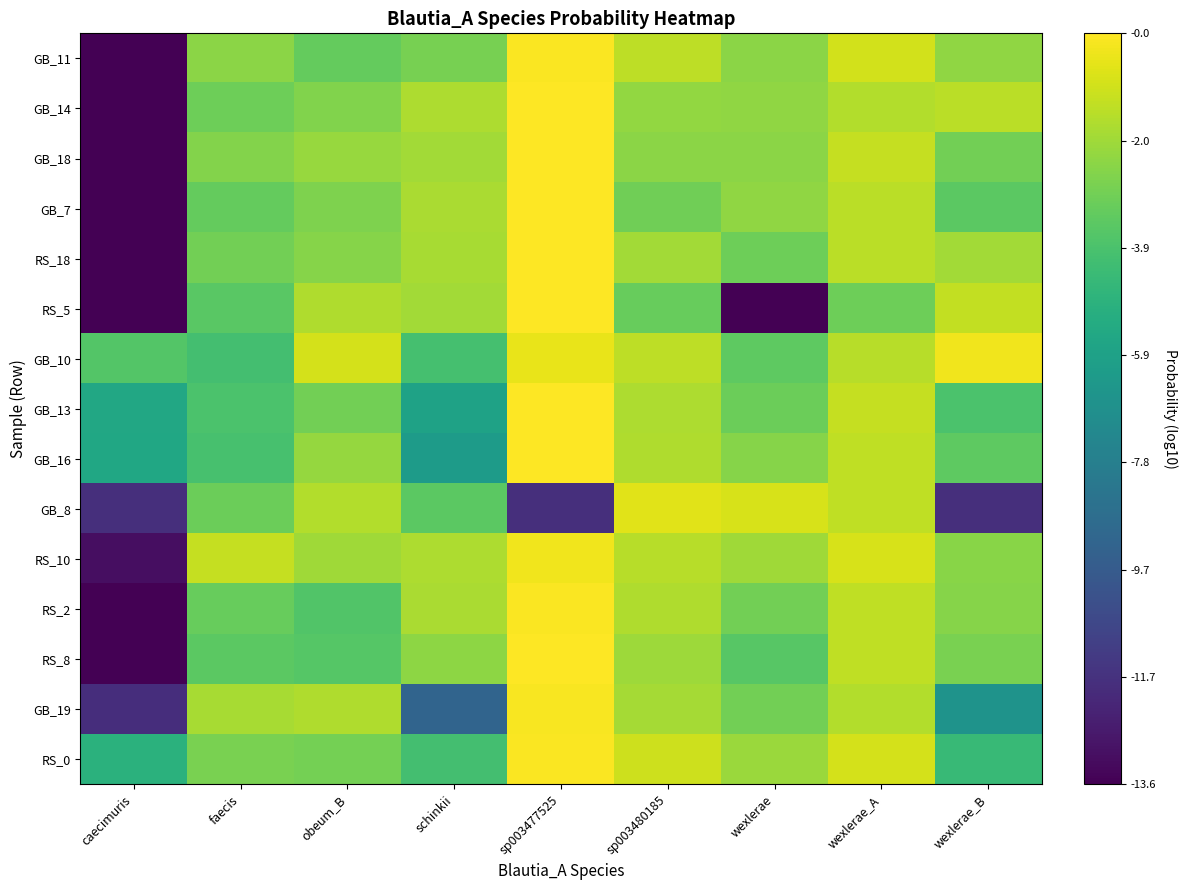

Which has a higher value, wexlerae_B or faecis?

wexlerae_B